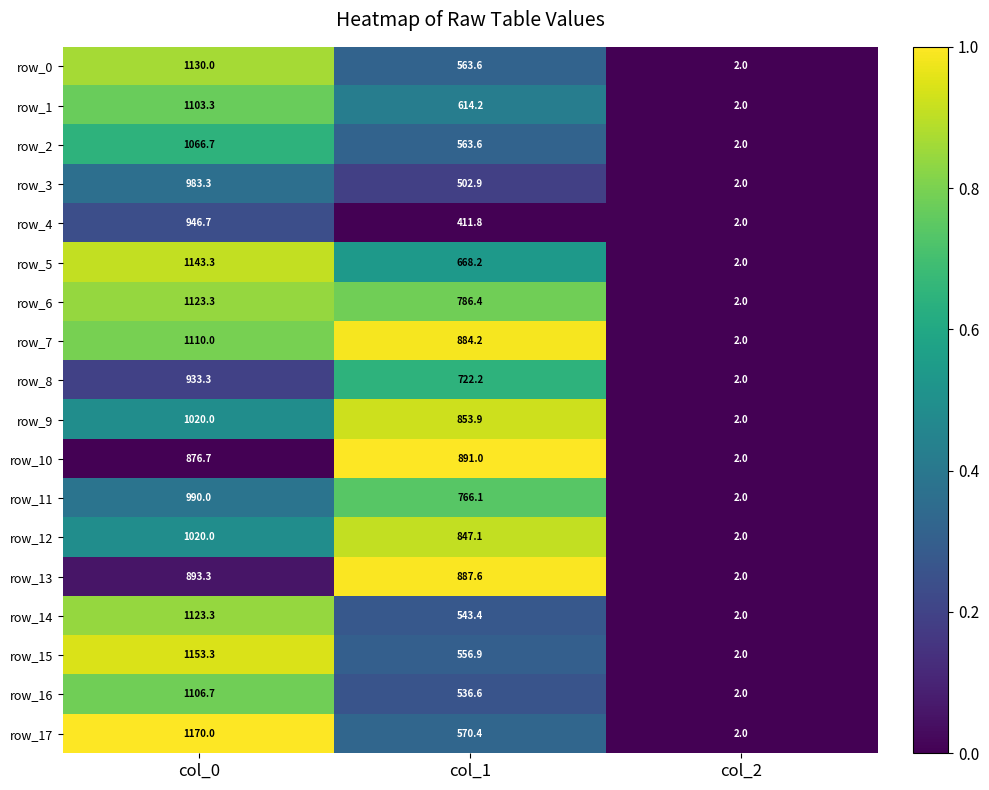

What is the sum of the row_11 values at col_2 and col_0?

992.0